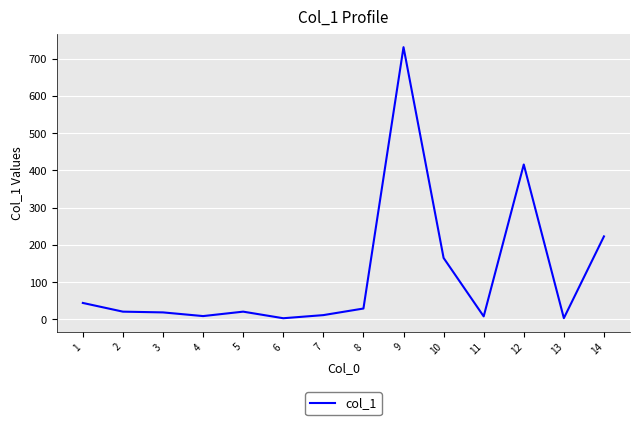

What is the difference between the maximum and minimum values?

728.4